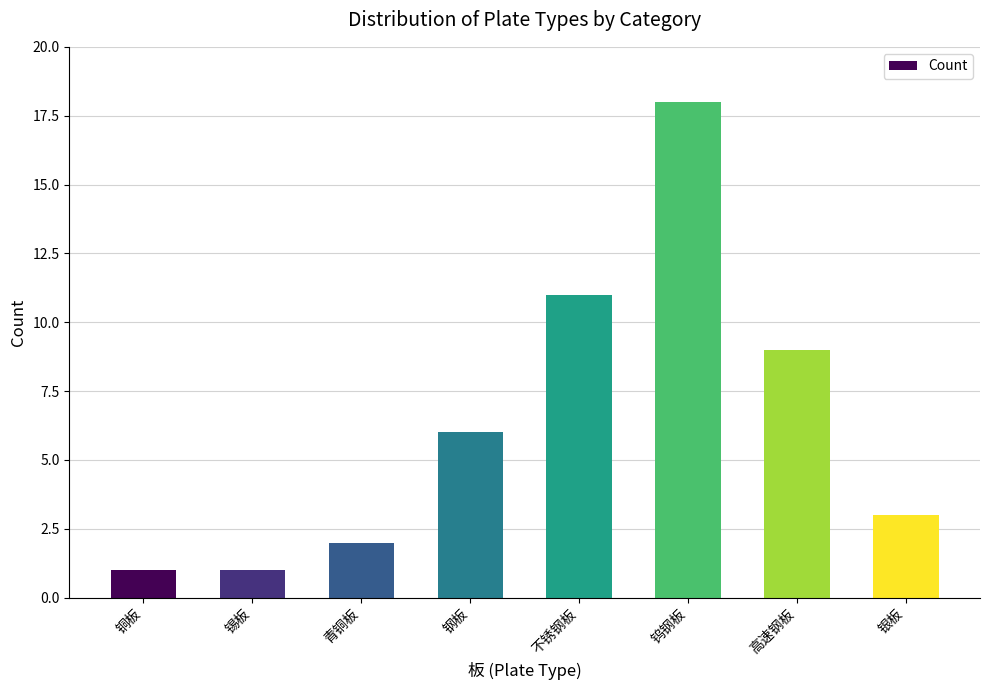

True or false: the data shows 5 at 钨钢板.

False